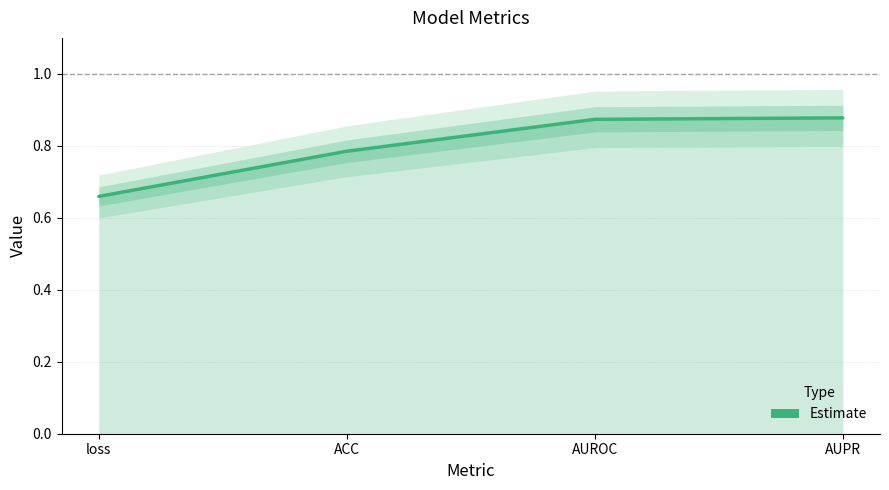

How many series are shown in this chart?

1